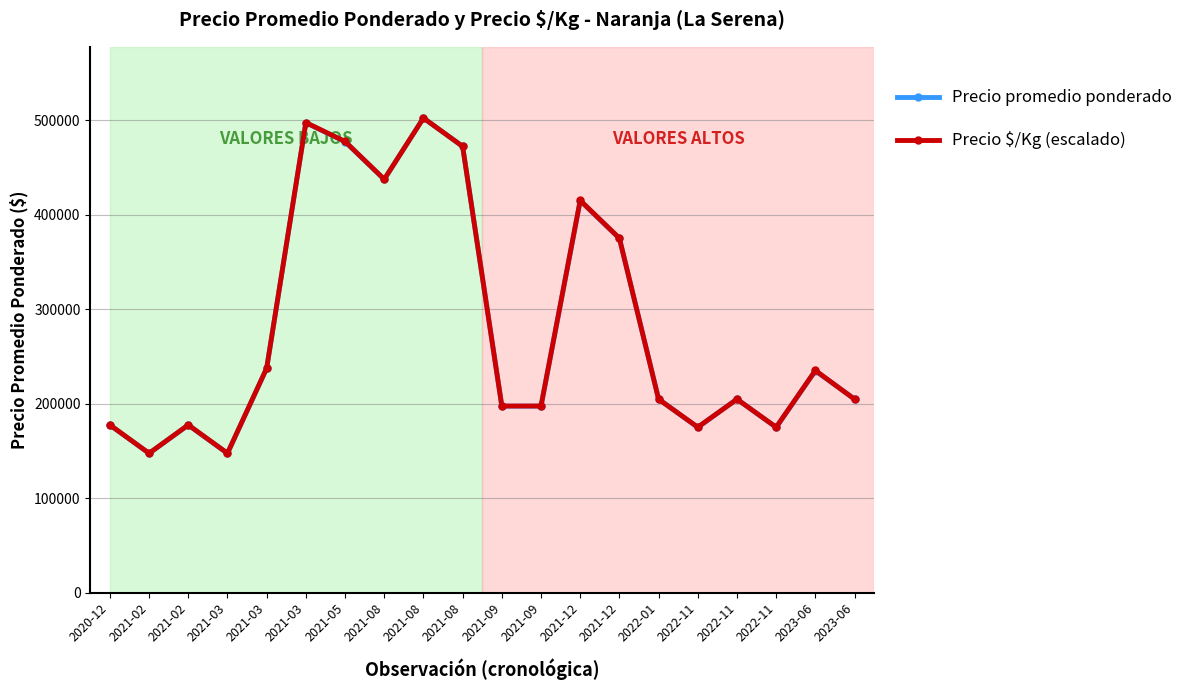

What is the greatest value displayed?

502500.0